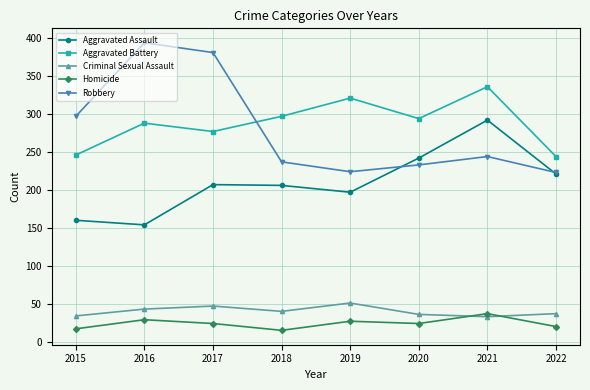

Between 2016 and 2018, which series saw the biggest shift?

Robbery